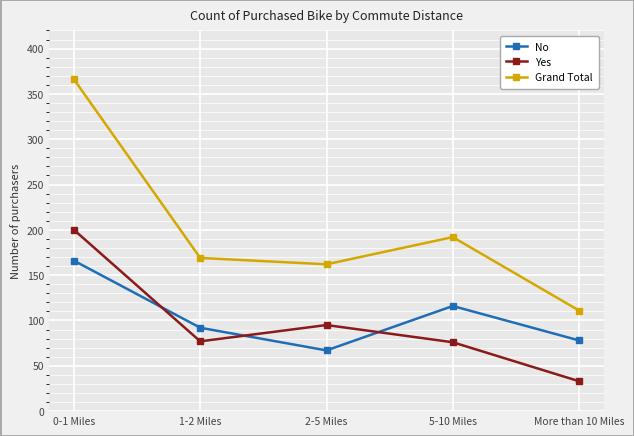

At how many categories does at least one series exceed 172?

2